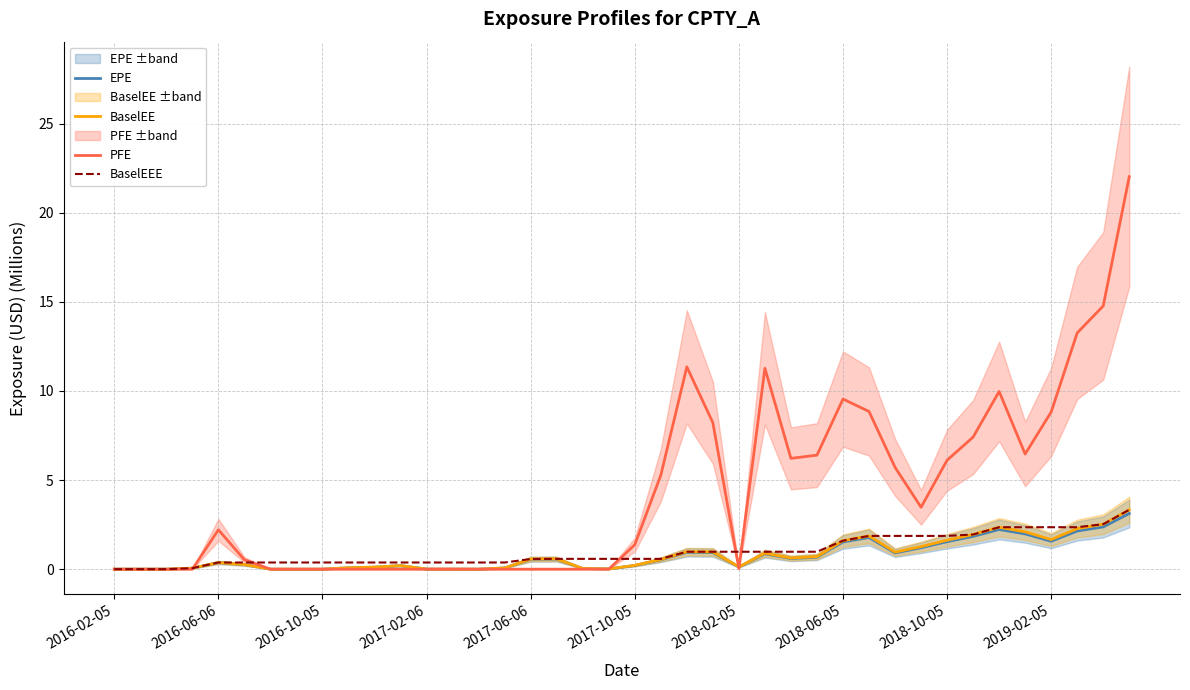

Which series changed the most between 2018-02-05 and 37?

PFE